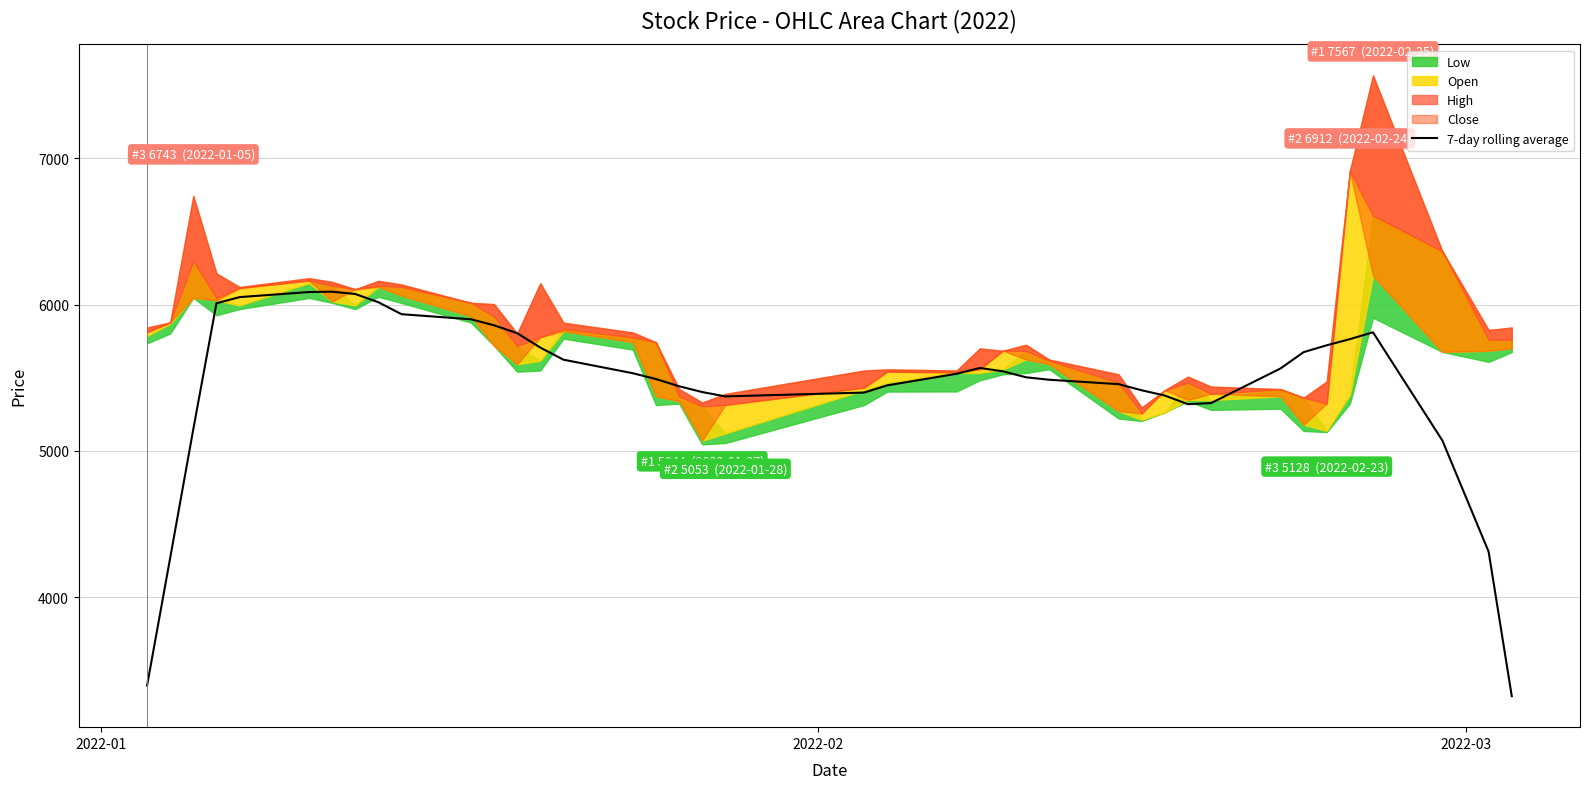

What is the maximum value for 7-day rolling average?

6087.9